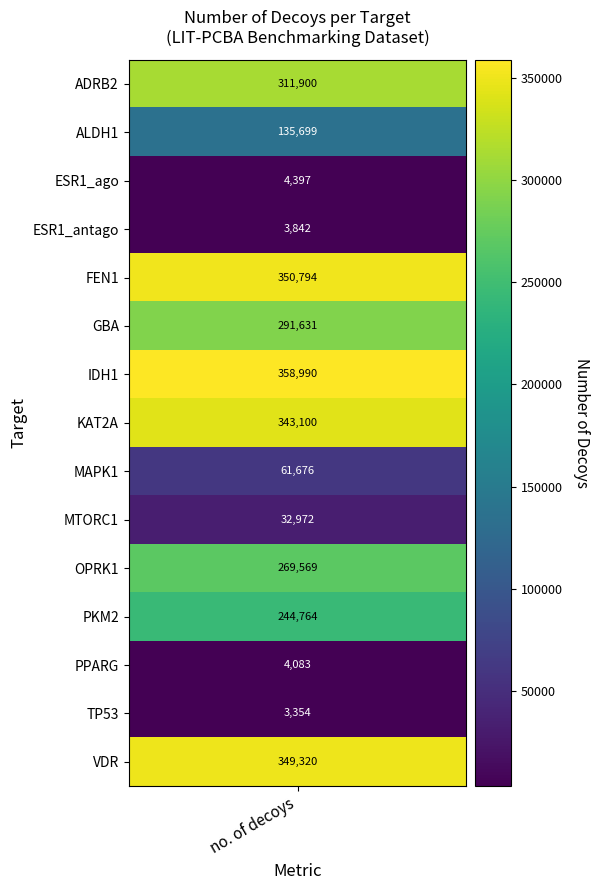

List the labels in order of value, smallest first.

13, 3, 12, 2, 9, 8, 1, 11, 10, 5, 0, 7, 14, 4, 6